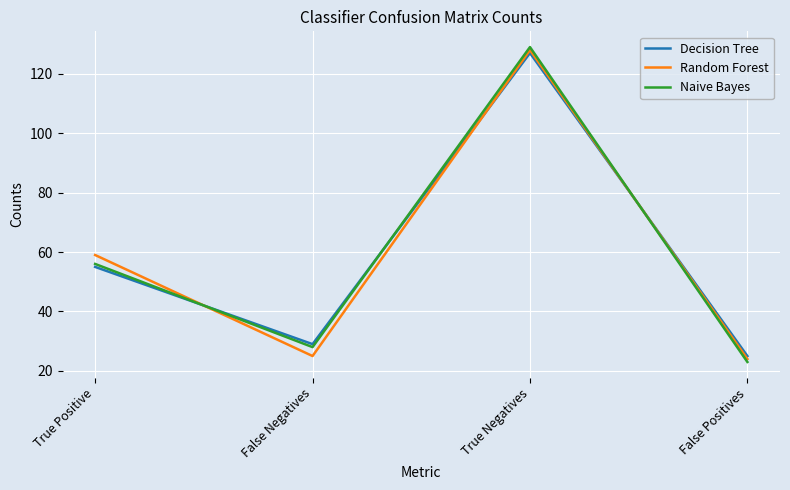

How many series are shown in this chart?

3